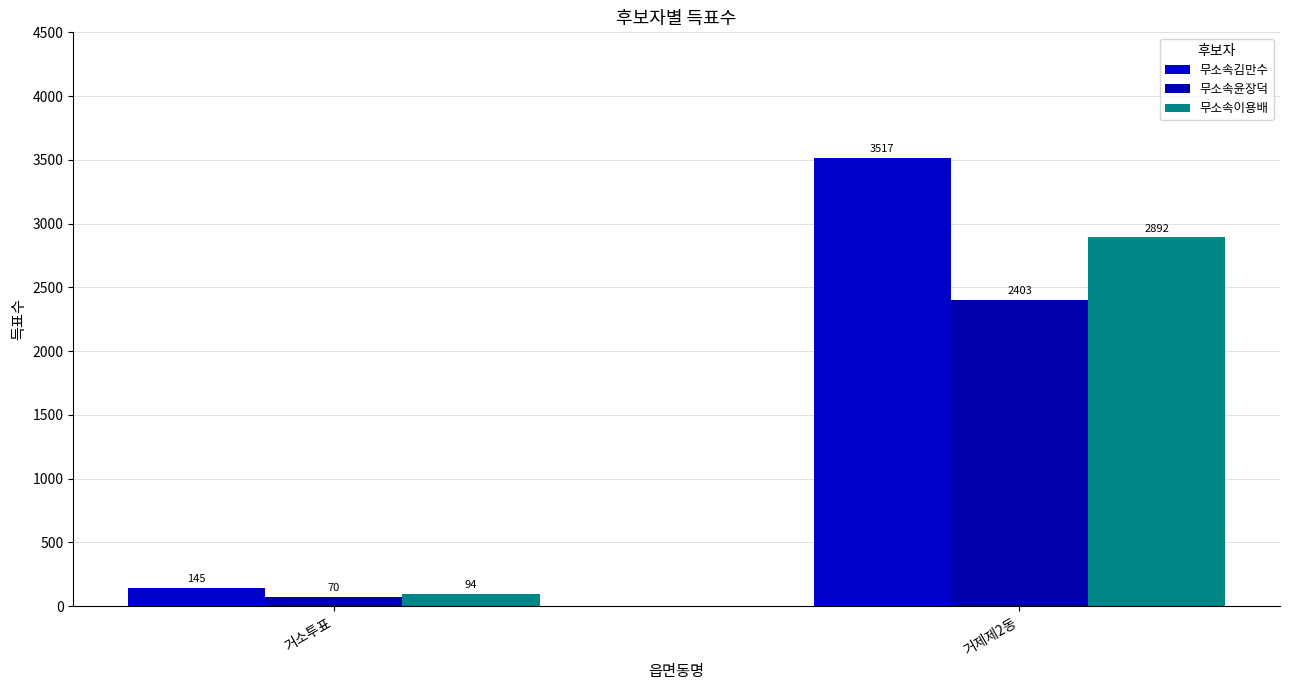

Which category has the highest value across all series?

거제제2동